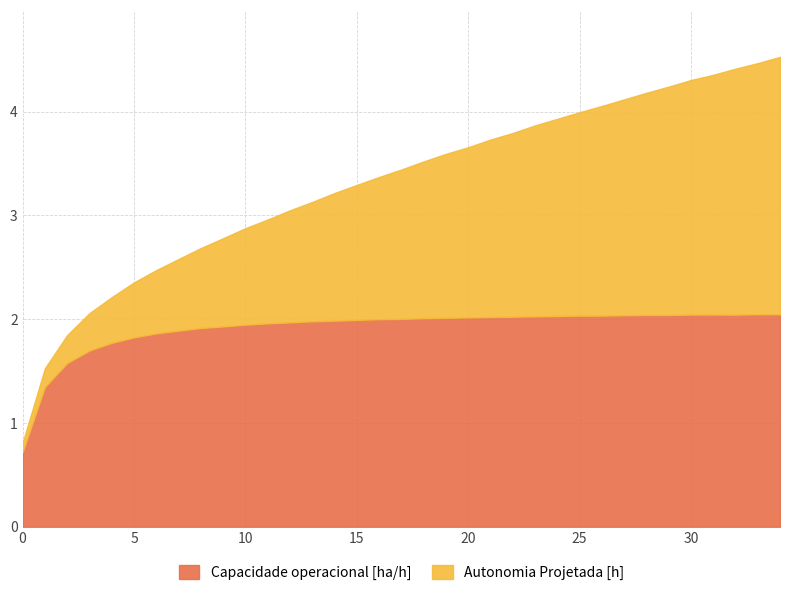

How many values in the Autonomia Projetada [h] series exceed 1?

23